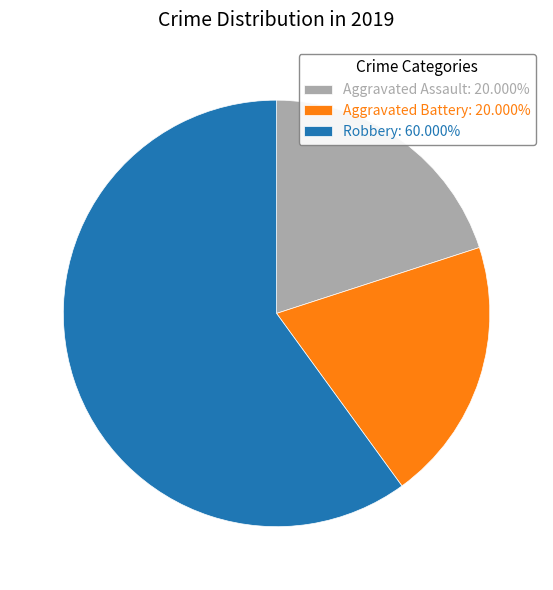

What is the ratio of the value at Aggravated Battery to the value at Robbery?

0.3